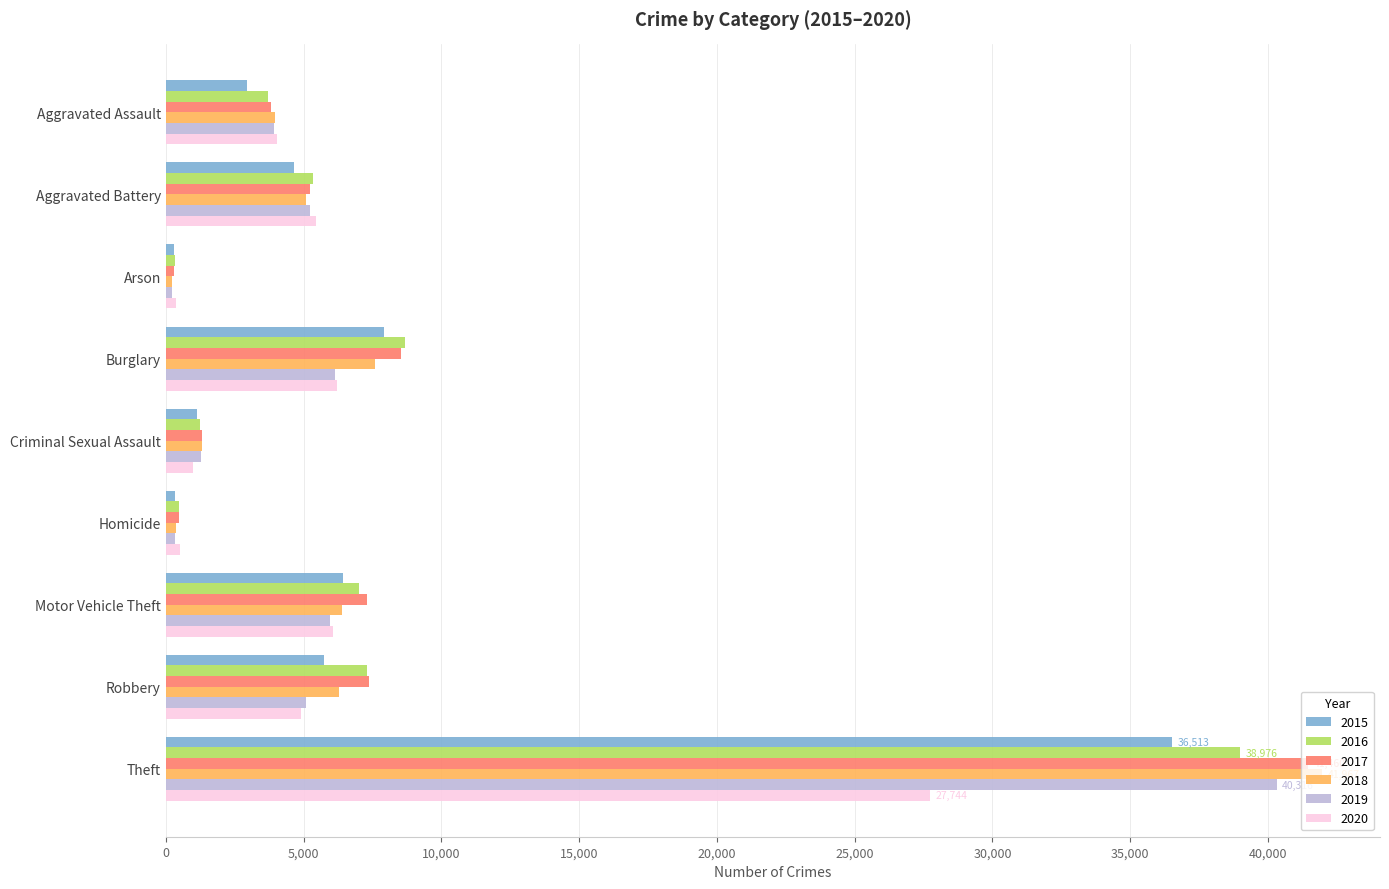

The value of 2018 at Burglary is 4665. True or false?

False